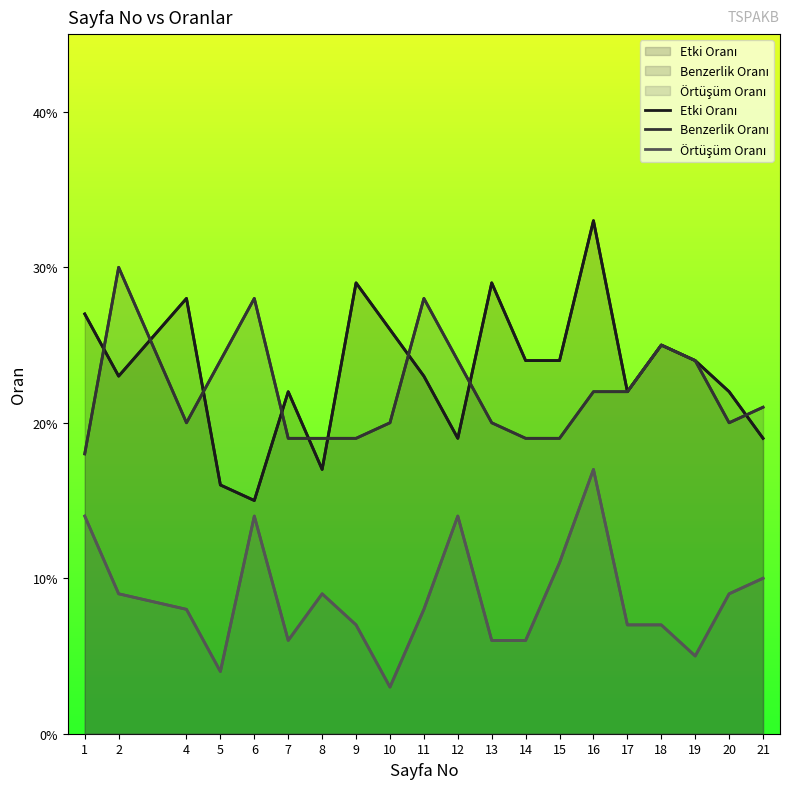

What is the spread (max minus min) of values at 16?

0.2